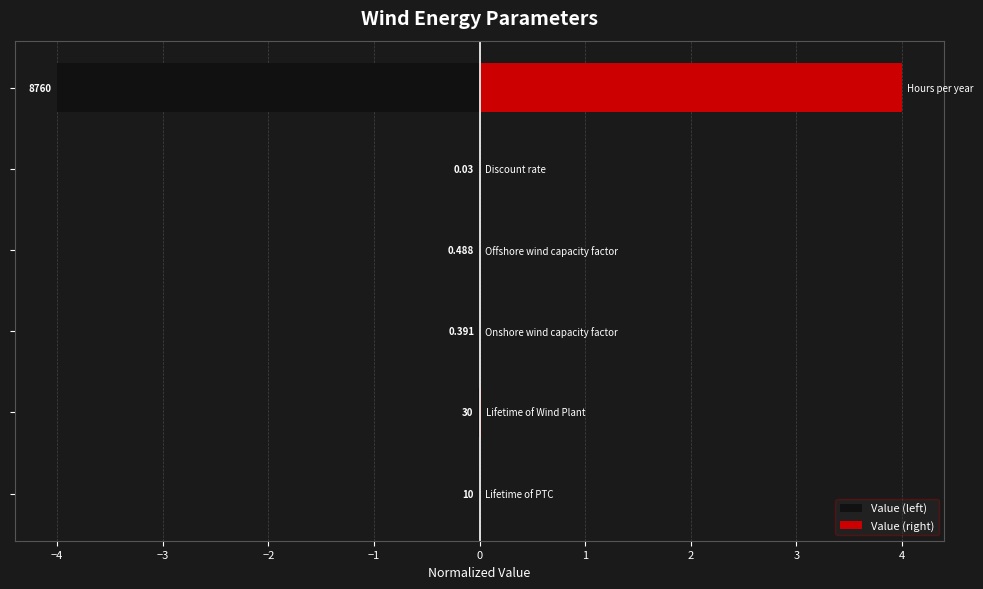

What is the value of the Value (right) bar at the 6th from the left?

4.0